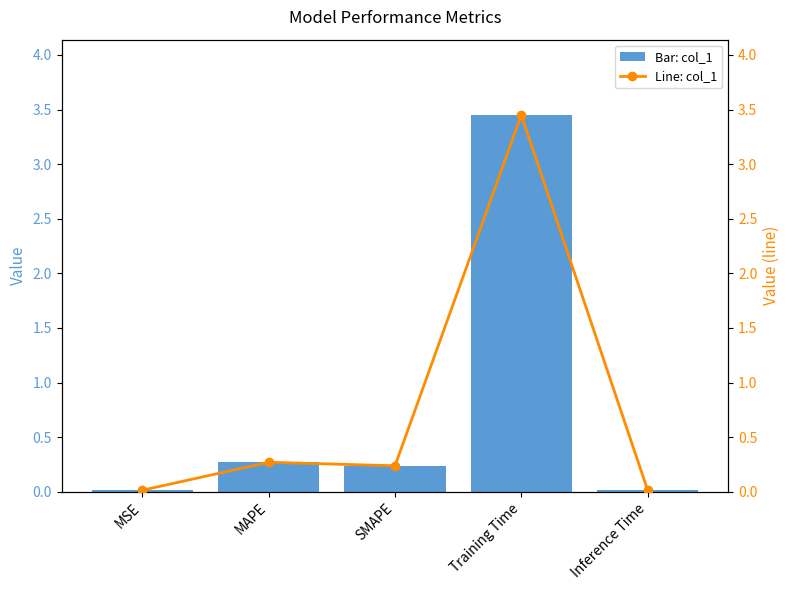

What position from the right is Inference Time?

1